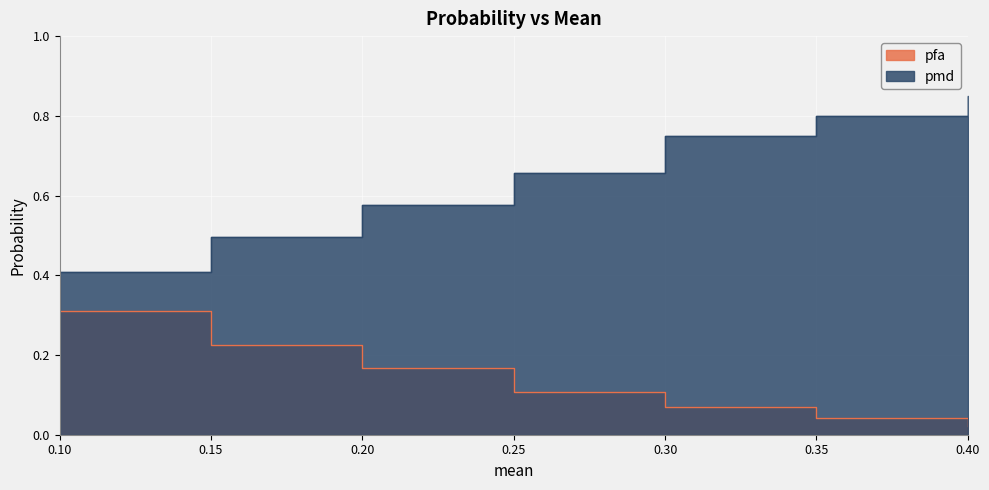

Which series has the largest total across all categories?

pmd